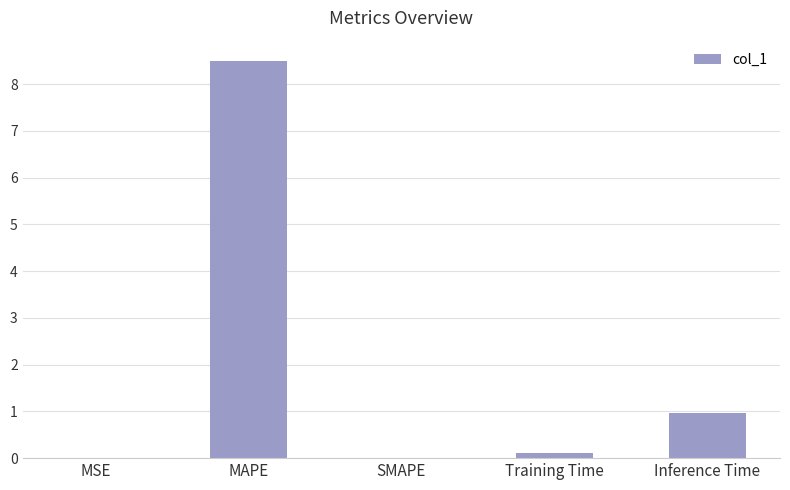

What is the sum of all values?

9.6